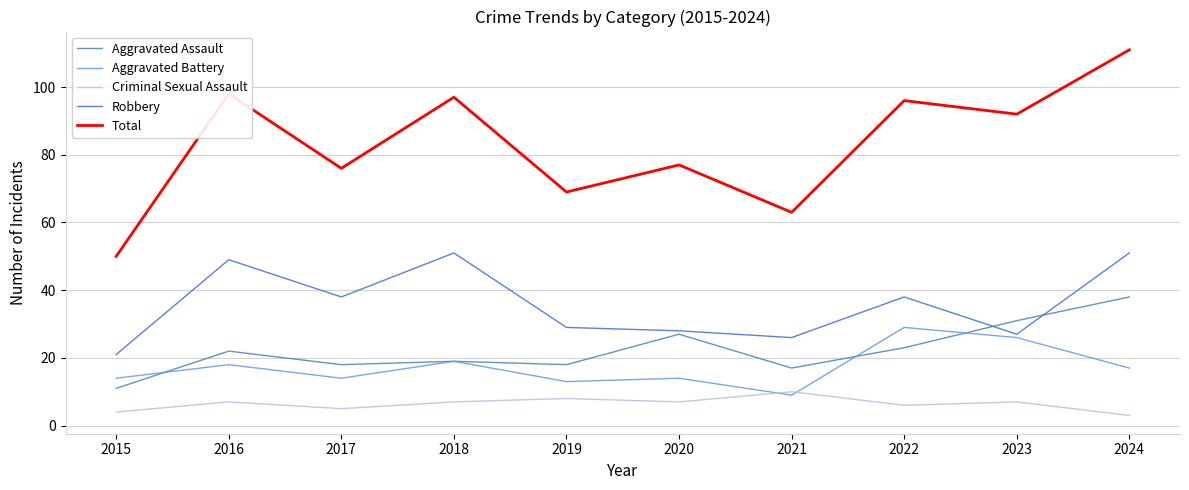

What are all the series names shown in the legend?

Aggravated Assault, Aggravated Battery, Criminal Sexual Assault, Robbery, Total